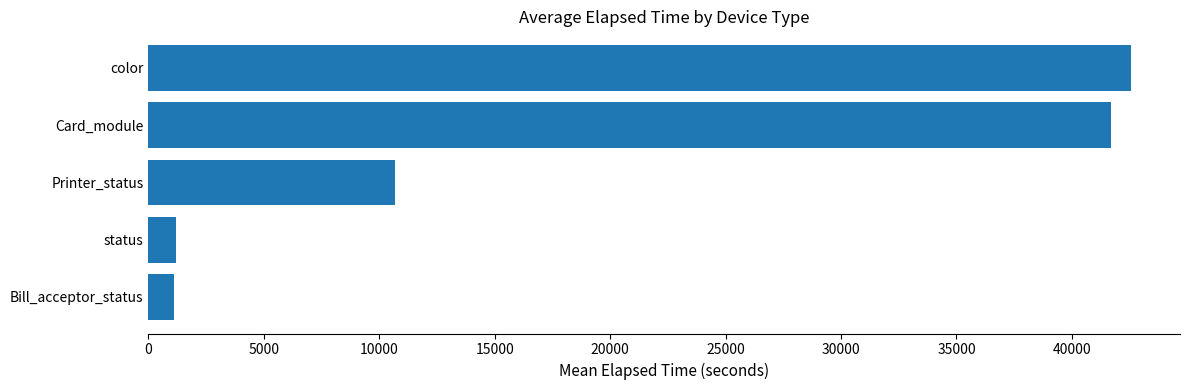

Are the bars grouped side by side (vs. stacked)?

No